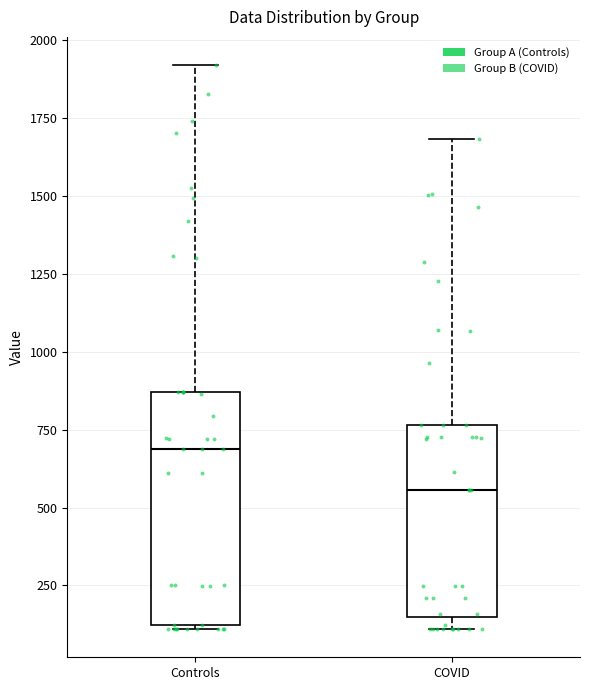

Which box is the tallest, from its lower edge to its upper edge?

Controls